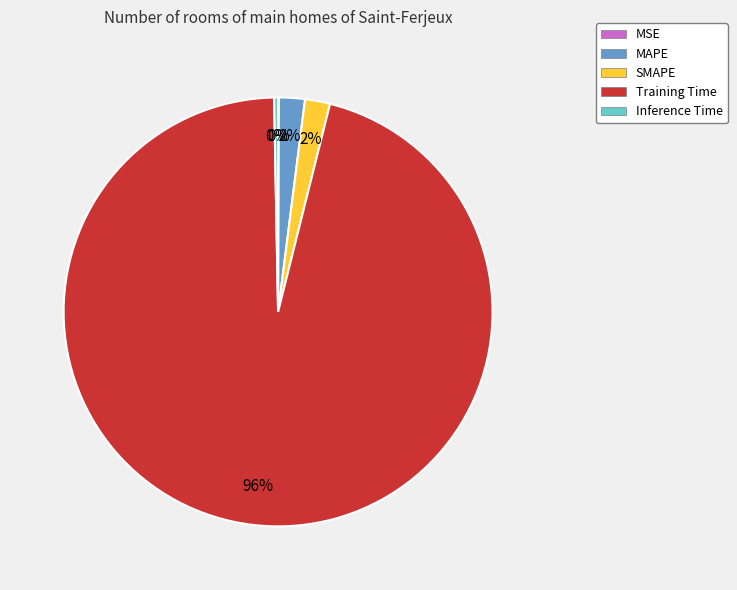

Is Training Time the majority of the pie?

Yes